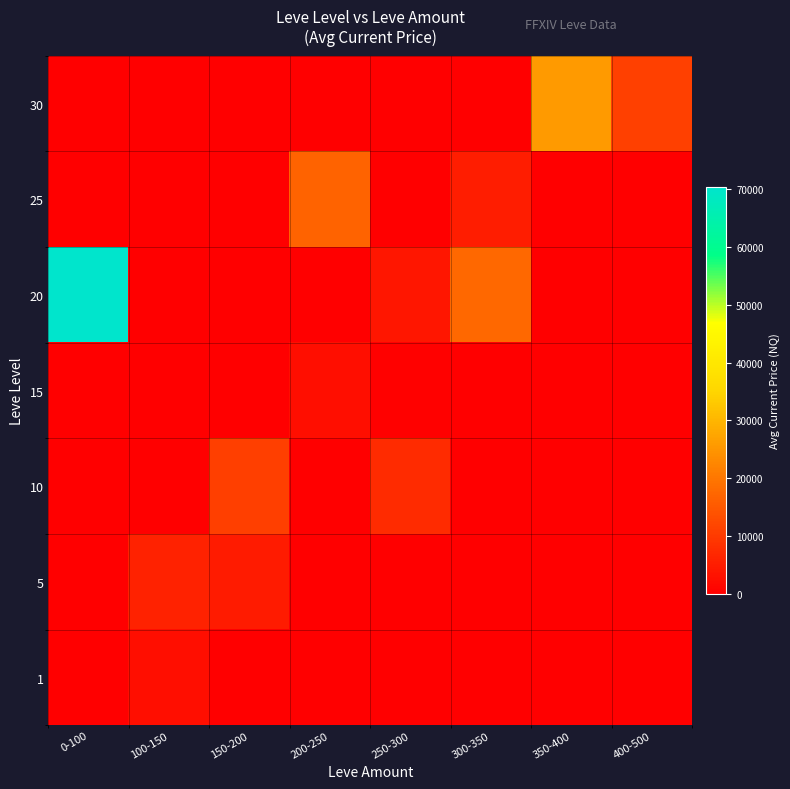

Reading right to left, extract all data points from this chart.

1: 400-500=0.0	350-400=0.0	300-350=0.0	250-300=0.0	200-250=0.0	150-200=0.0	100-150=2501.2	0-100=0.0
5: 400-500=0.0	350-400=0.0	300-350=0.0	250-300=0.0	200-250=0.0	150-200=4800.0	100-150=5909.0	0-100=0.0
10: 400-500=0.0	350-400=0.0	300-350=0.0	250-300=7499.5	200-250=0.0	150-200=10973.6	100-150=0.0	0-100=0.0
15: 400-500=0.0	350-400=0.0	300-350=0.0	250-300=300.0	200-250=2501.2	150-200=0.0	100-150=0.0	0-100=0.0
20: 400-500=0.0	350-400=0.0	300-350=17749.5	250-300=3939.8	200-250=0.0	150-200=0.0	100-150=150.0	0-100=70318.5
25: 400-500=0.0	350-400=0.0	300-350=4999.5	250-300=0.0	200-250=17011.3	150-200=0.0	100-150=0.0	0-100=0.0
30: 400-500=11250.0	350-400=25732.4	300-350=0.0	250-300=0.0	200-250=0.0	150-200=0.0	100-150=0.0	0-100=0.0